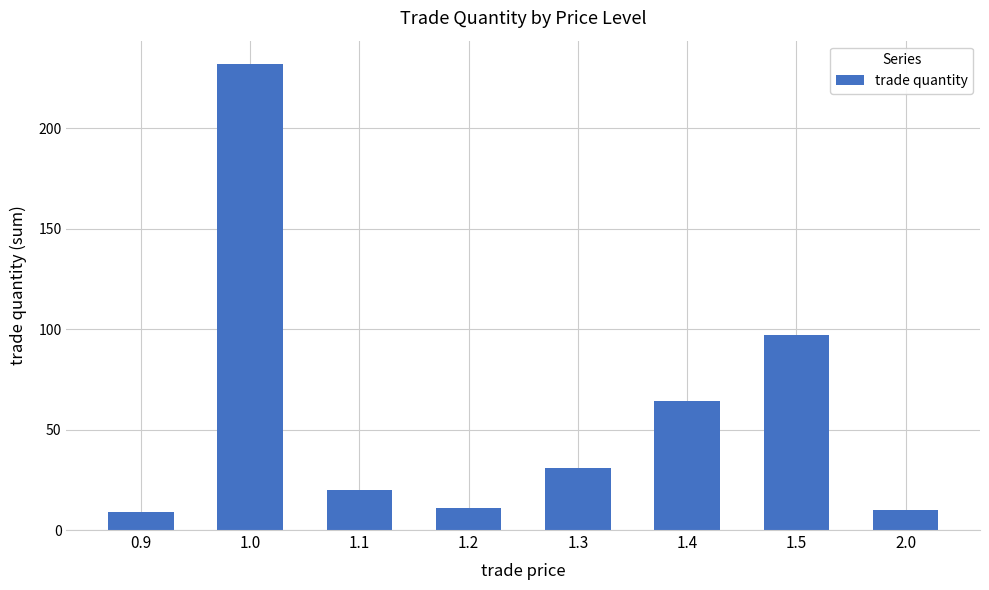

Is it true that the value at 1.2 is 11?

True